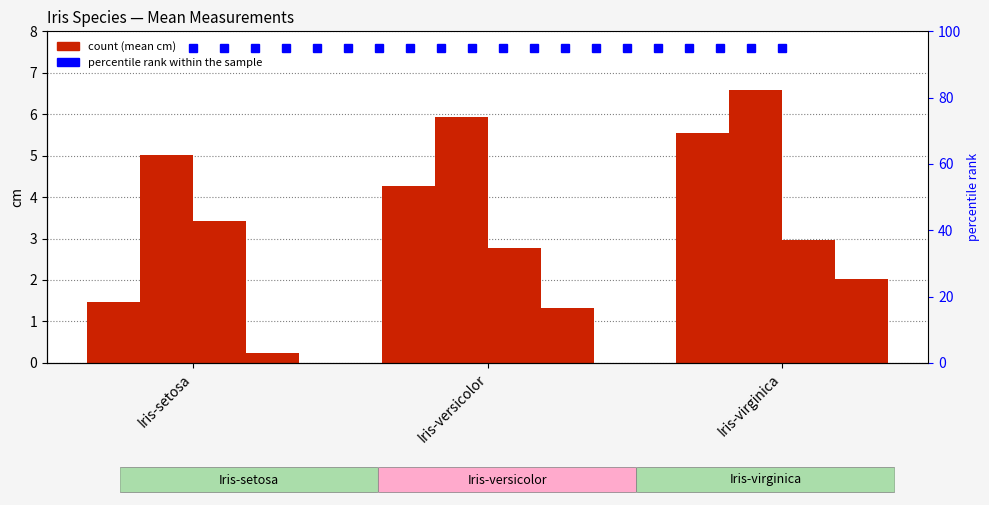

How many categories are shown in the chart?

3